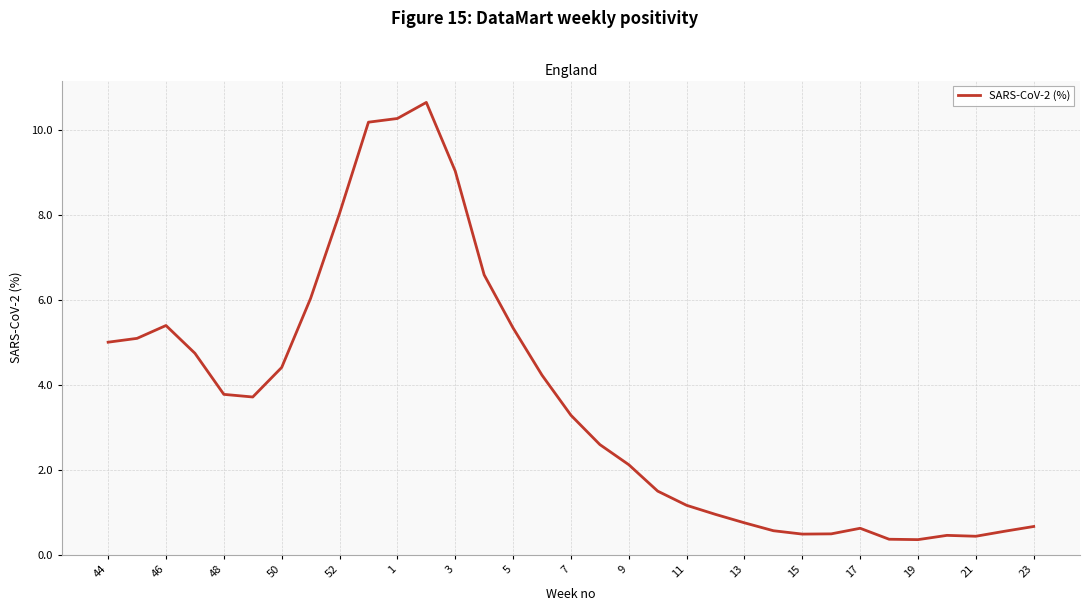

How many lines are shown in the chart?

1